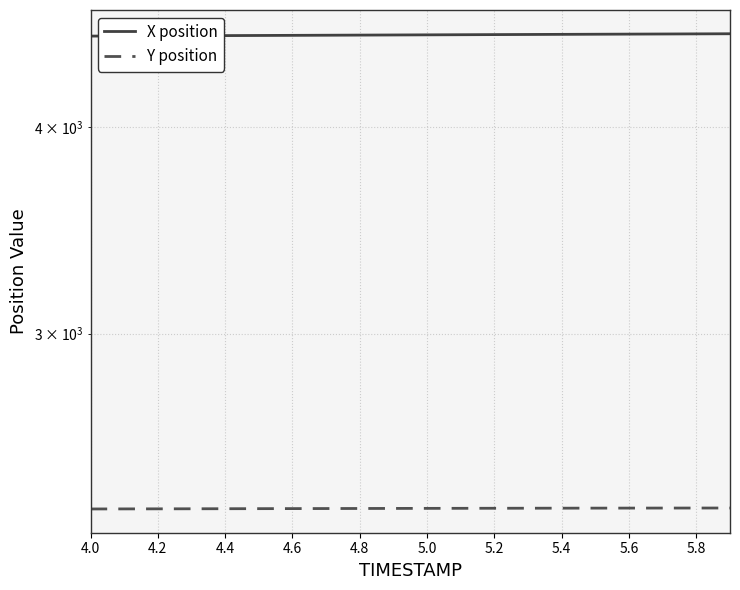

True or false: Y position and X position intersect in this chart.

False